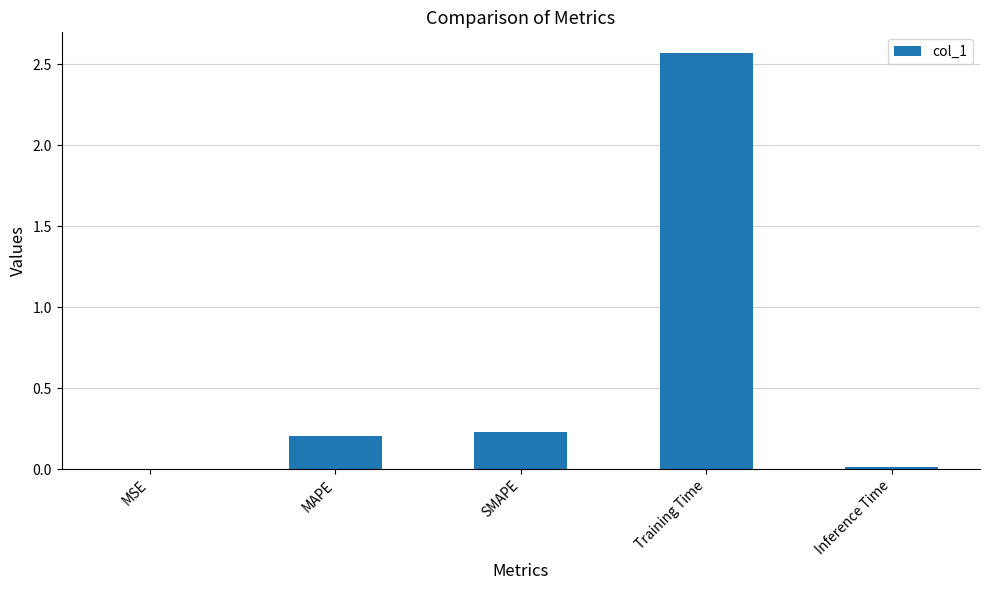

The value at SMAPE is 0.2. True or false?

True